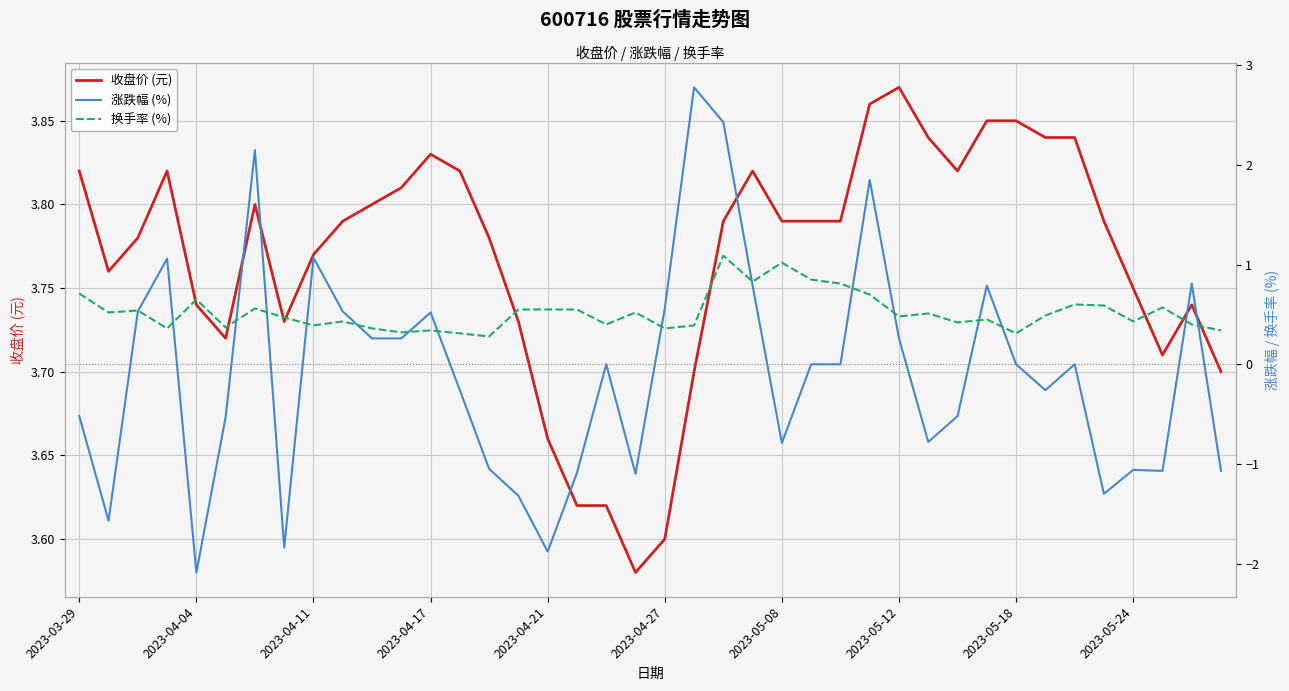

List the series in order of their overall mean, lowest first.

涨跌幅 (%), 换手率 (%), 收盘价 (元)